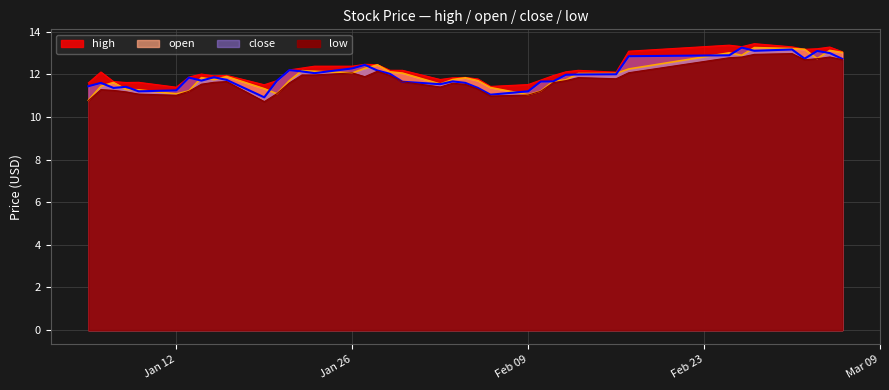

How many lines are shown in the chart?

4